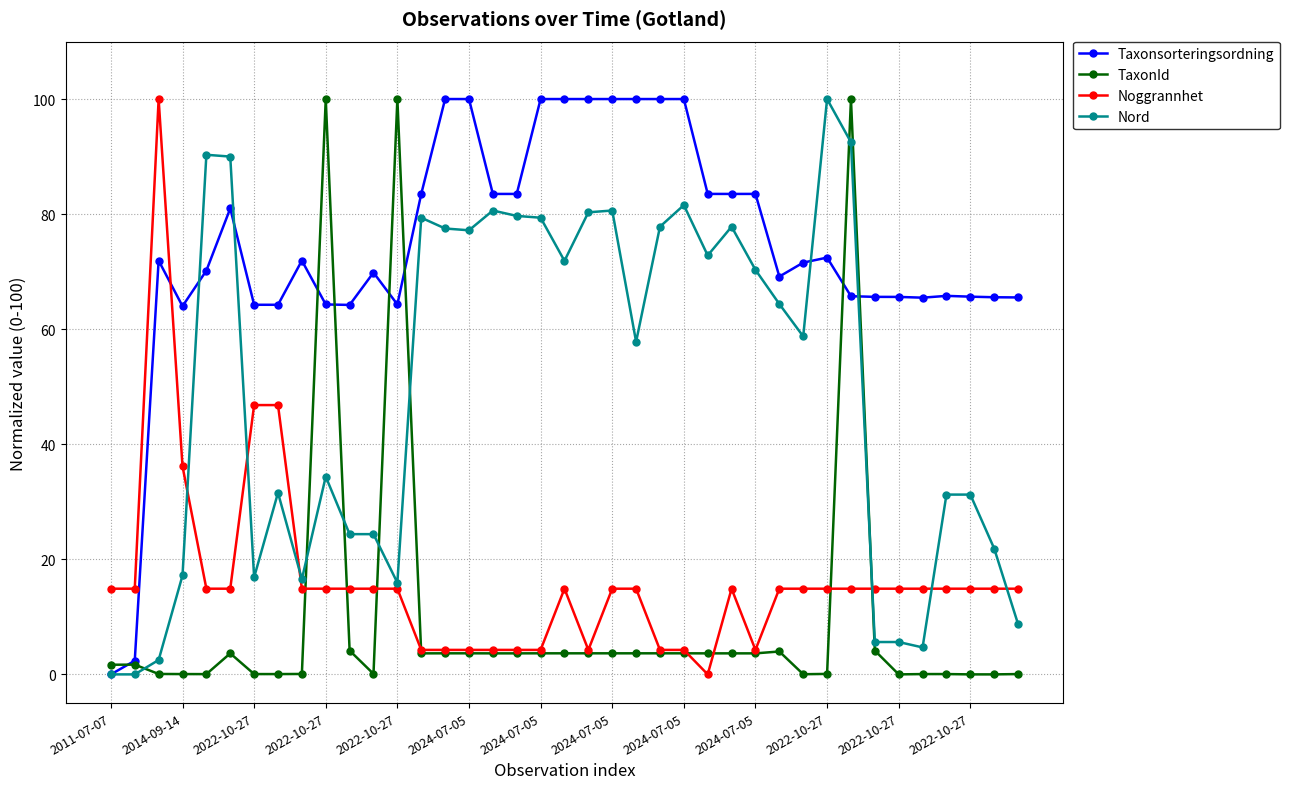

After their last crossing, which series has the higher values: Nord or TaxonId?

Nord